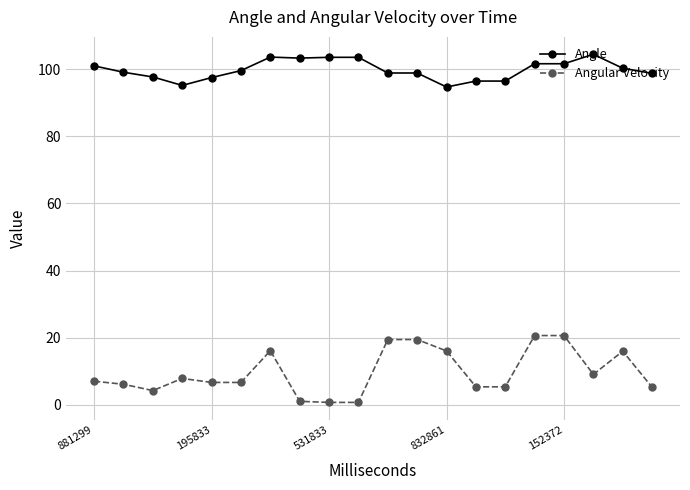

List the series in order of their peak value, highest first.

Angle, Angular Velocity